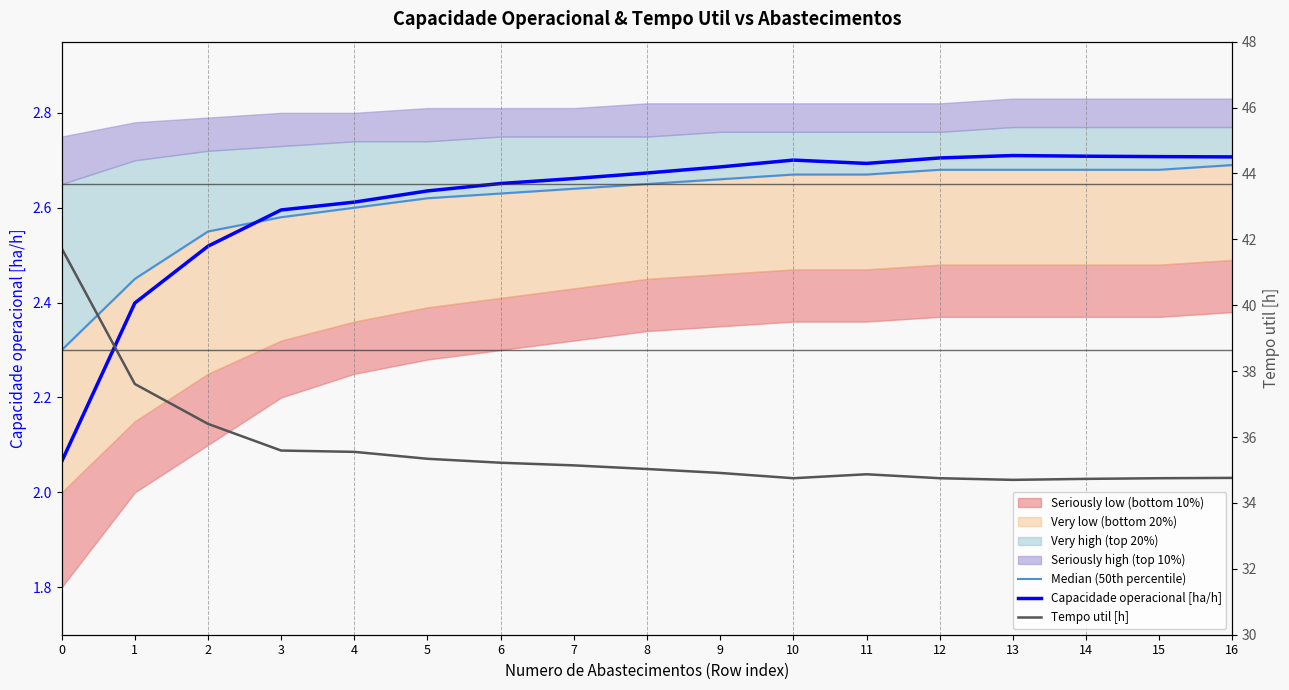

How many data points in Tempo util [h] are less than 35?

8